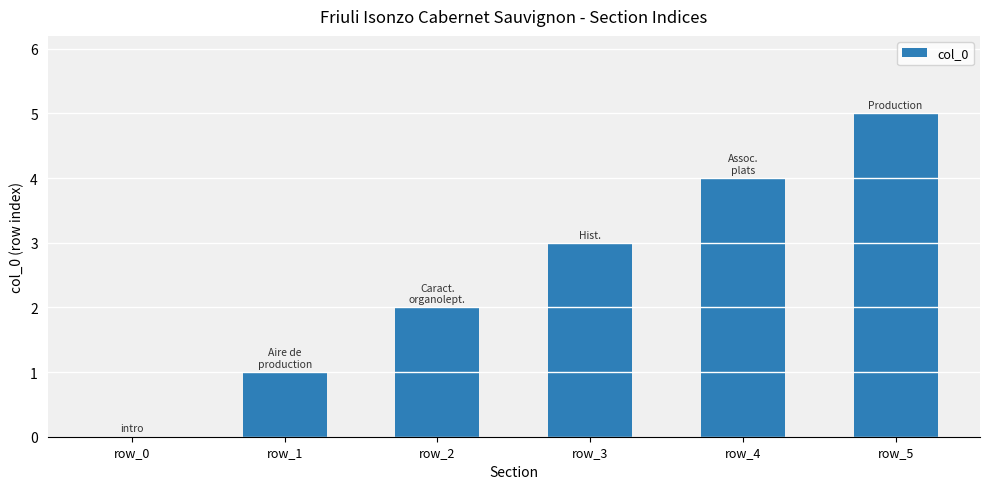

What is the greatest value displayed?

5